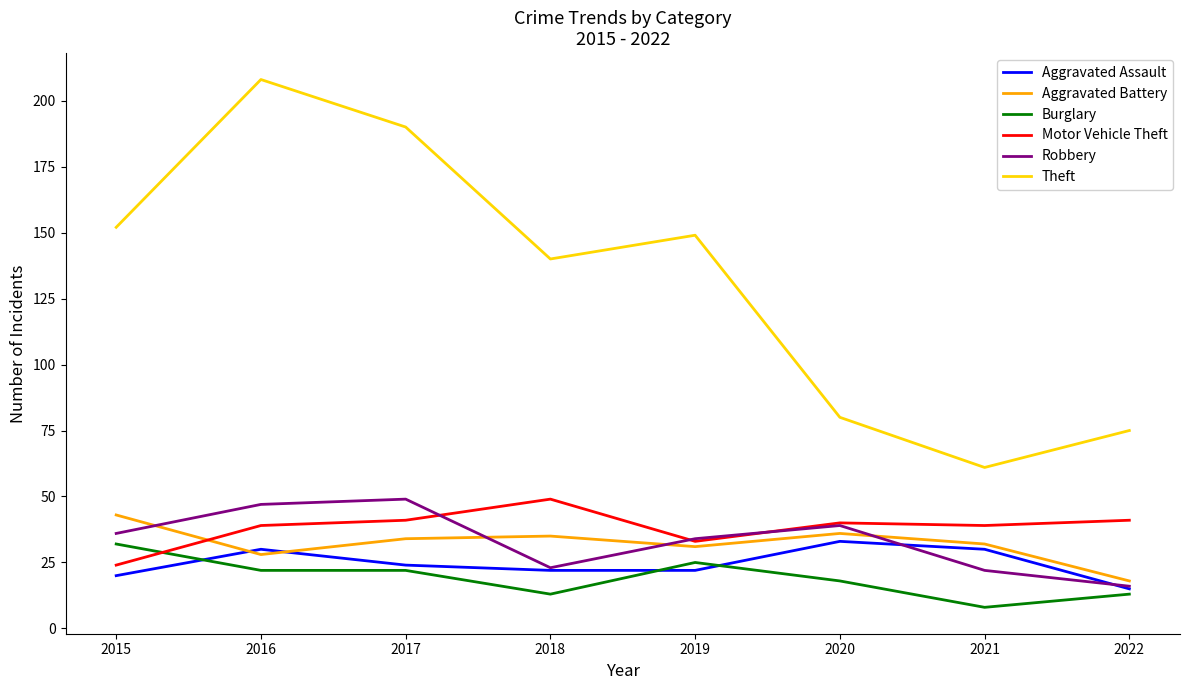

Reading left to right, transcribe all the data shown in this chart.

Aggravated Assault: 2015=20	2016=30	2017=24	2018=22	2019=22	2020=33	2021=30	2022=15
Aggravated Battery: 2015=43	2016=28	2017=34	2018=35	2019=31	2020=36	2021=32	2022=18
Burglary: 2015=32	2016=22	2017=22	2018=13	2019=25	2020=18	2021=8	2022=13
Motor Vehicle Theft: 2015=24	2016=39	2017=41	2018=49	2019=33	2020=40	2021=39	2022=41
Robbery: 2015=36	2016=47	2017=49	2018=23	2019=34	2020=39	2021=22	2022=16
Theft: 2015=152	2016=208	2017=190	2018=140	2019=149	2020=80	2021=61	2022=75